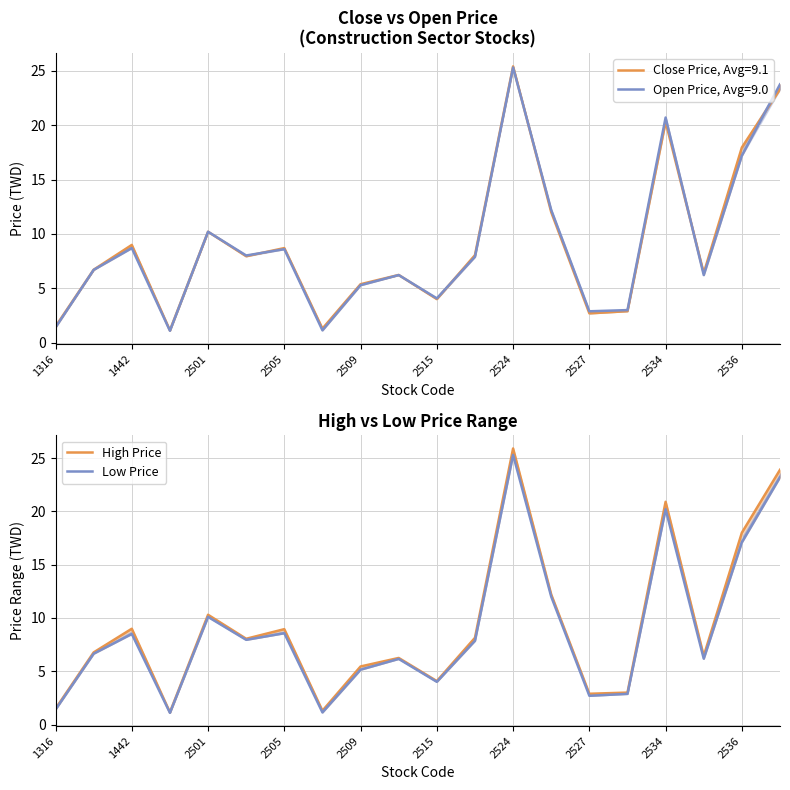

How many distinct data groups are displayed?

2